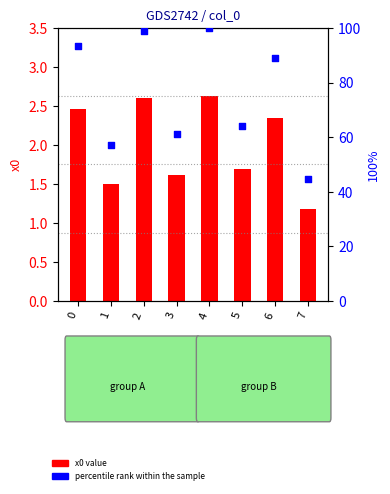

Which series has the widest spread of Y values?

percentile rank within the sample